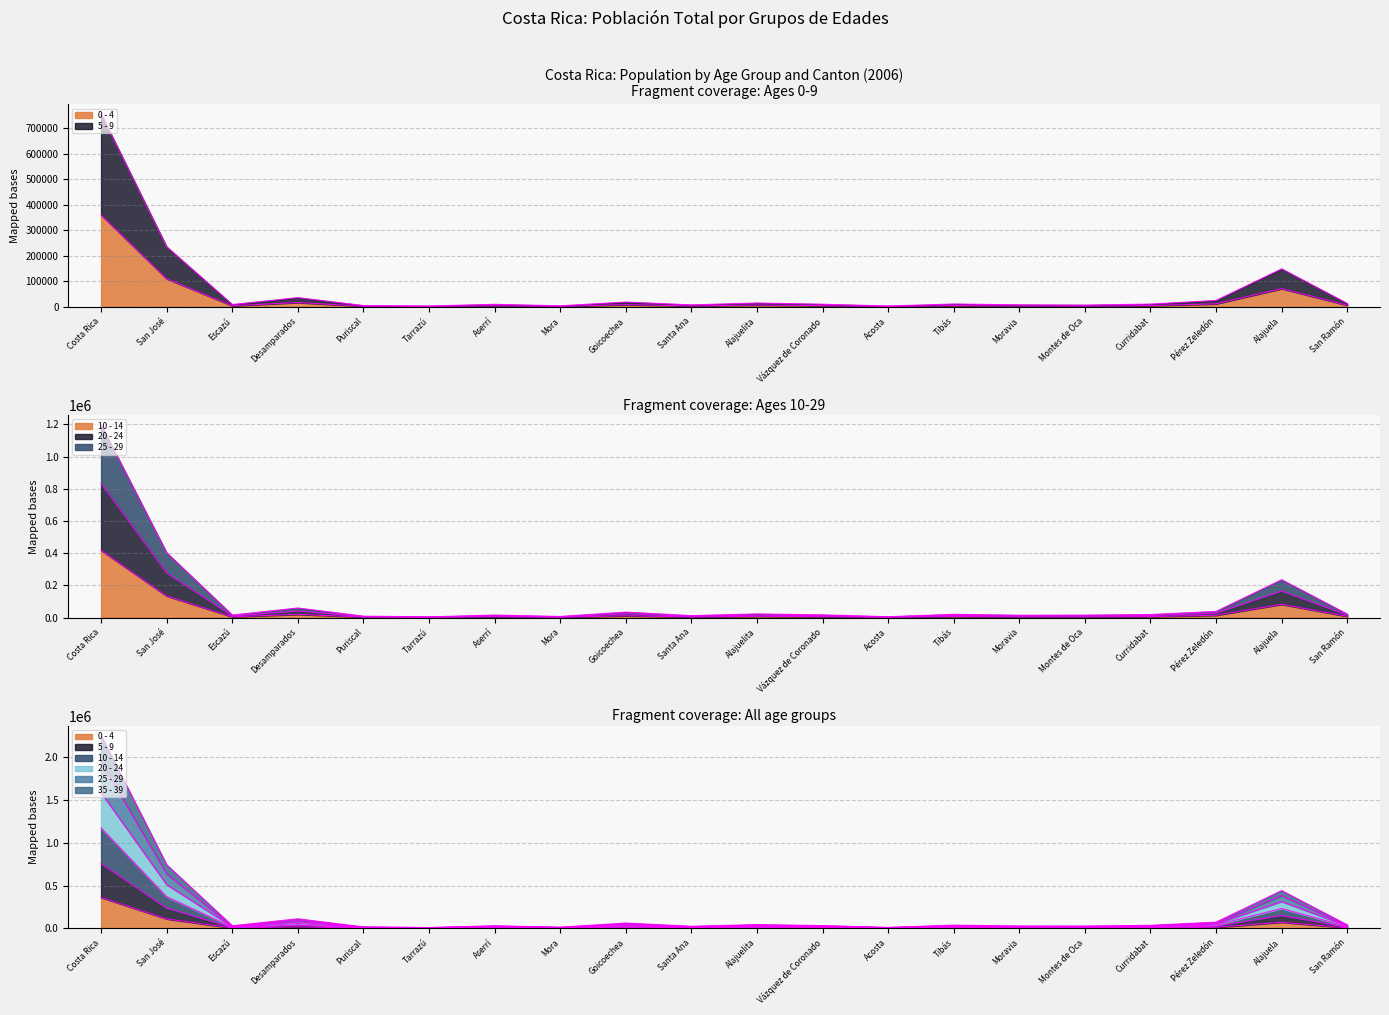

Where is 20 - 24 nearest to the value 601096?

San José